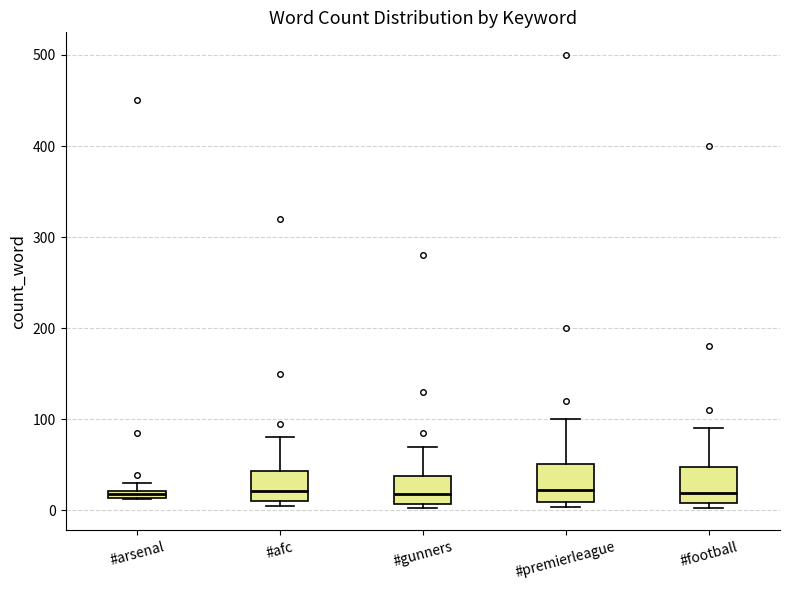

Where is the lower edge of the box for #gunners on the y-axis? The values are not printed on the chart, so give them approximately, as read against the axis.

10